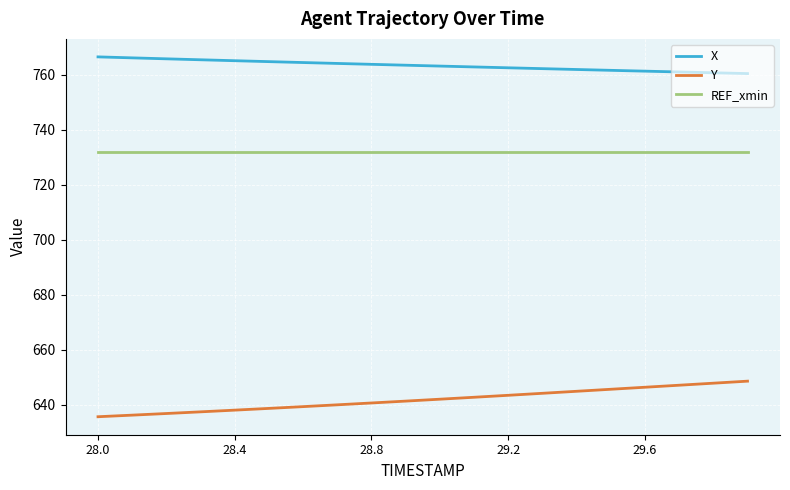

What is the minimum value for REF_xmin?

731.8